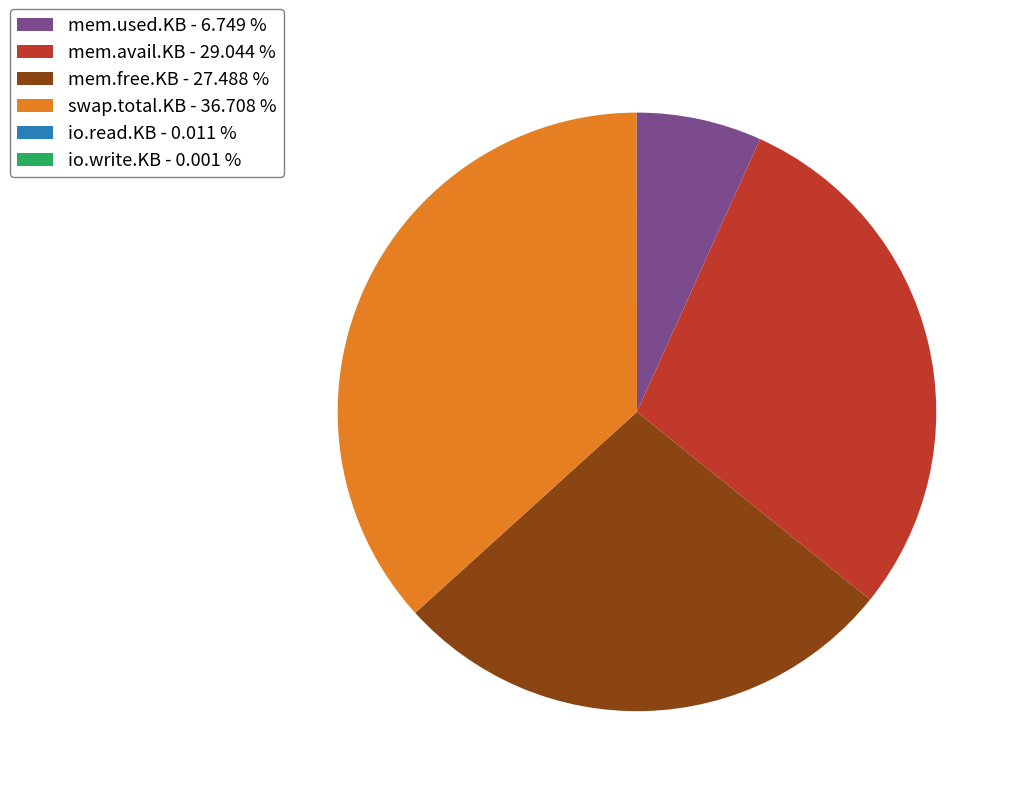

Between mem.used.KB - 6.749 % and mem.free.KB - 27.488 %, which is larger?

mem.free.KB - 27.488 %